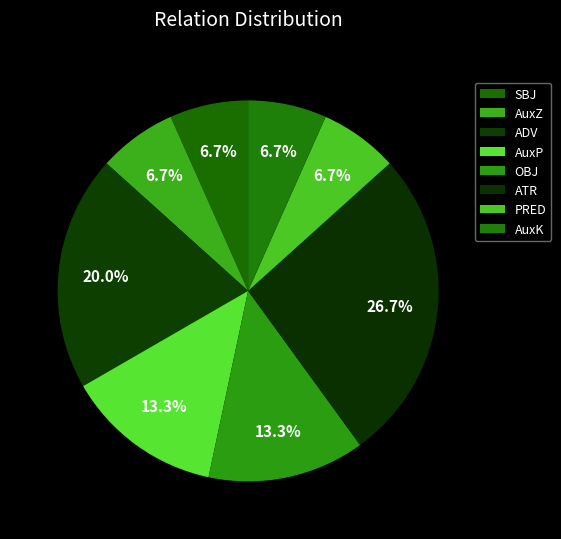

The SBJ slice represents 7% of the pie. True or false?

True